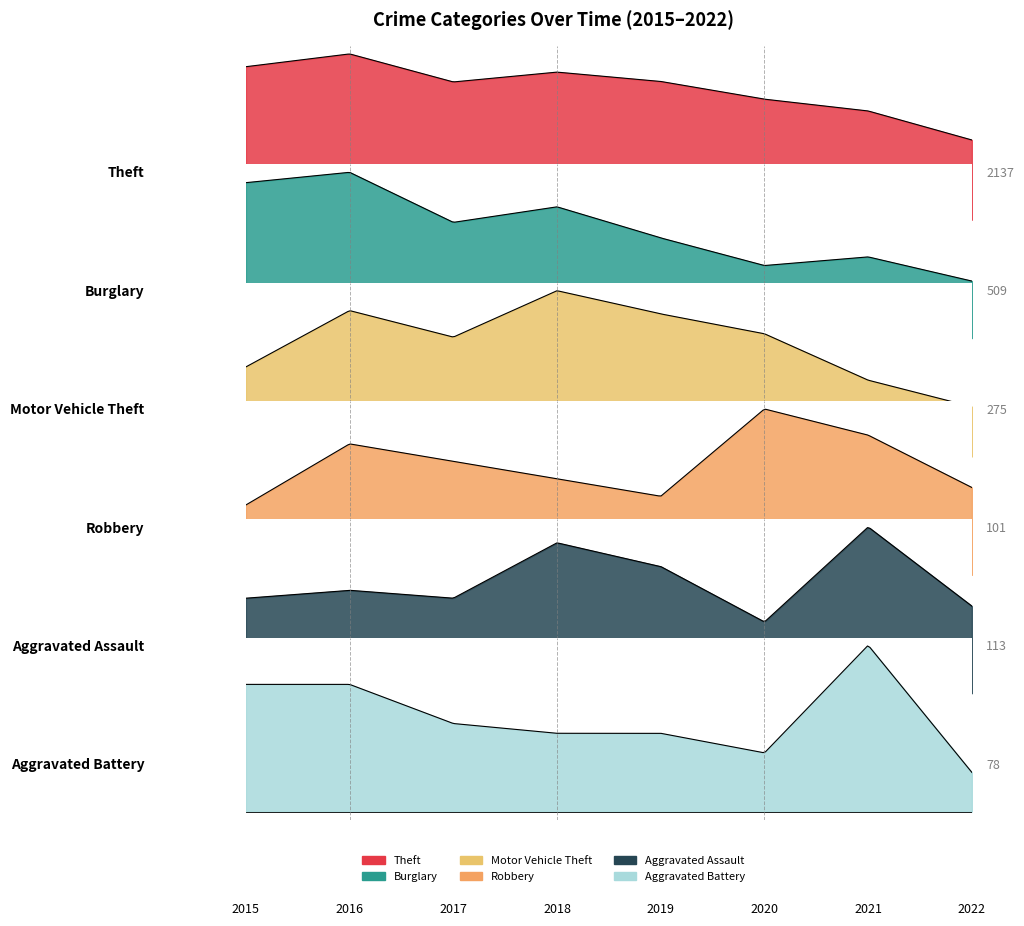

How many lines are shown in the chart?

6